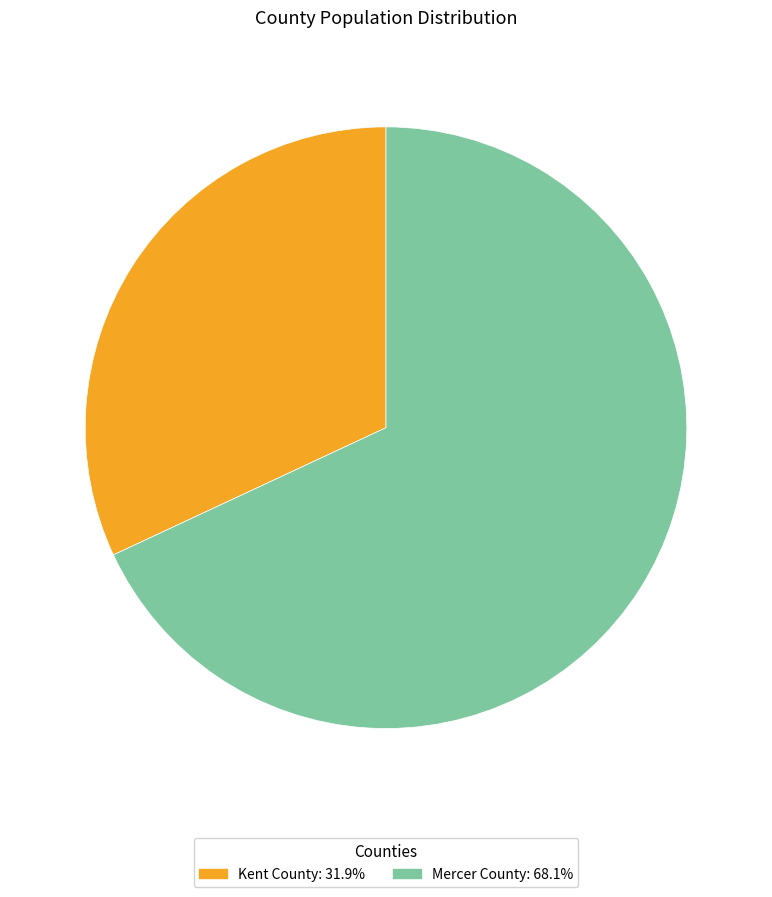

Do Kent County and Mercer County together represent more than half of the pie?

Yes